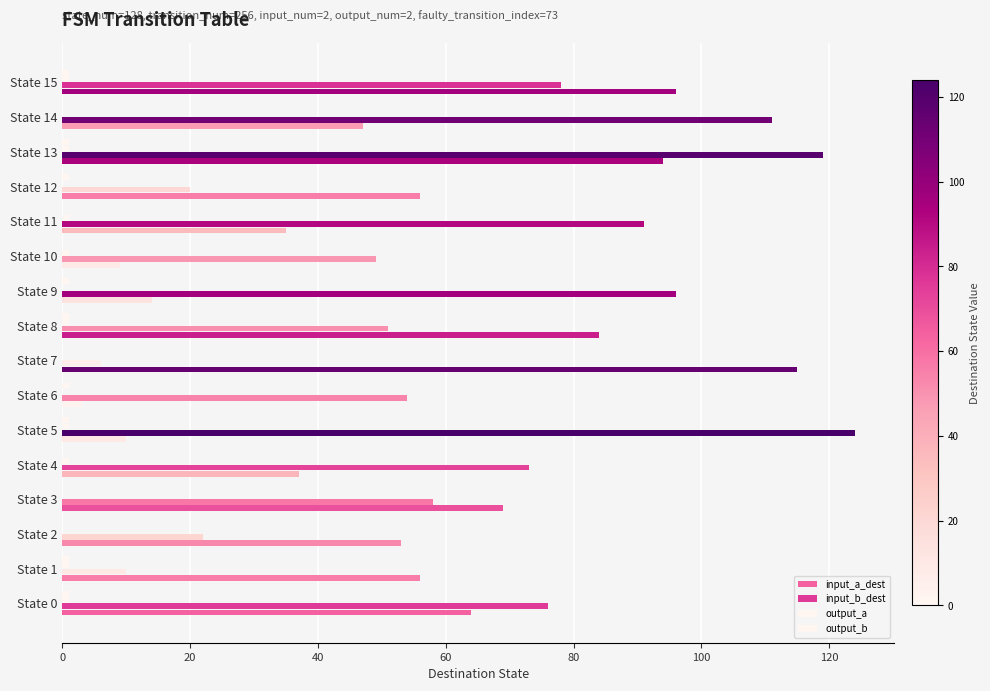

How many categories are shown in the chart?

16